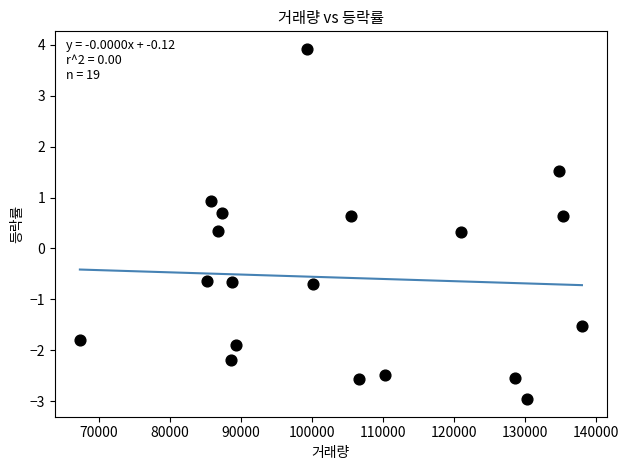

What is the range of Y values (max minus min)?

6.9